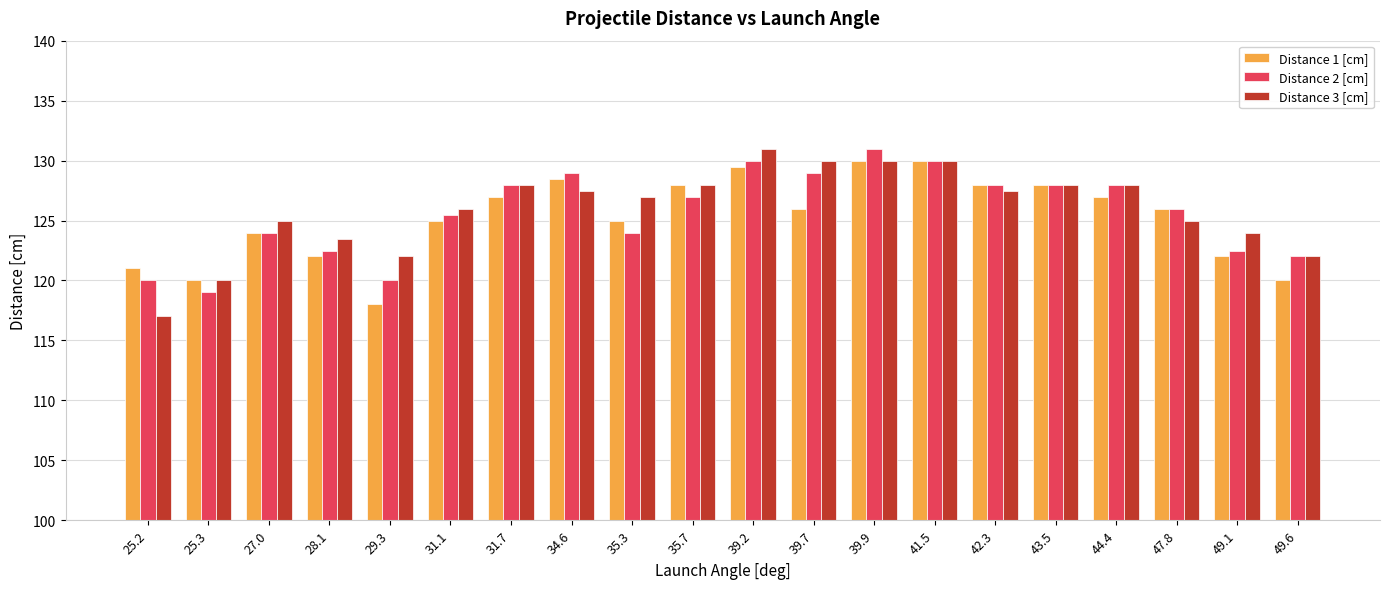

At which label does Distance 3 [cm] reach its peak?

39.2